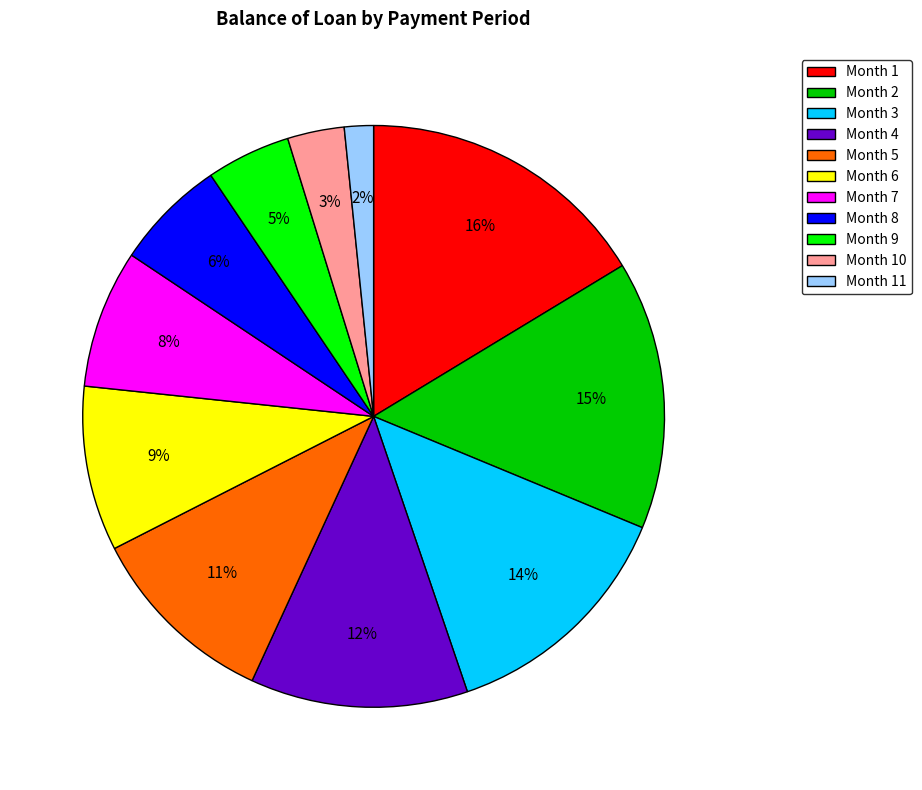

Do Month 8 and Month 2 together represent more than half of the pie?

No